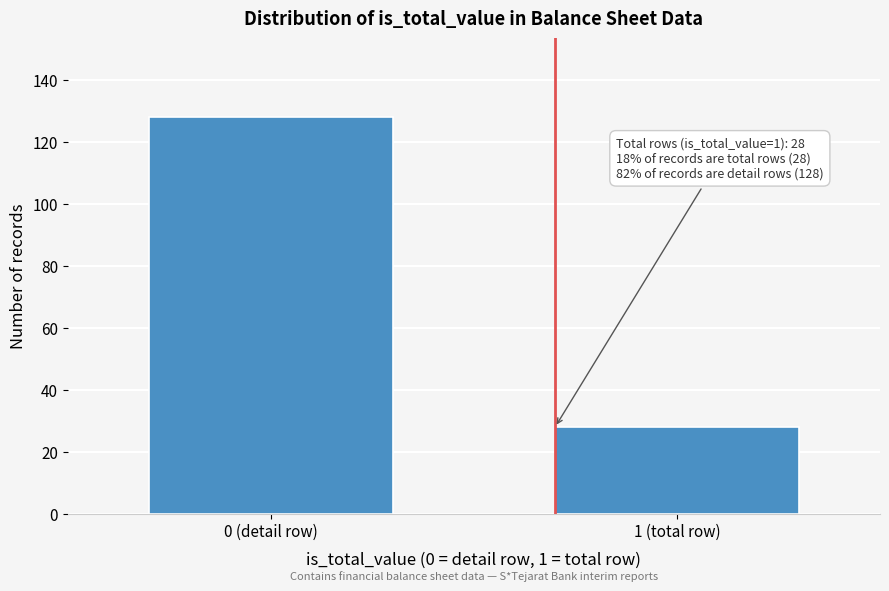

Reading left to right, list all the values displayed in this chart.

0 (detail row)=128	1 (total row)=28